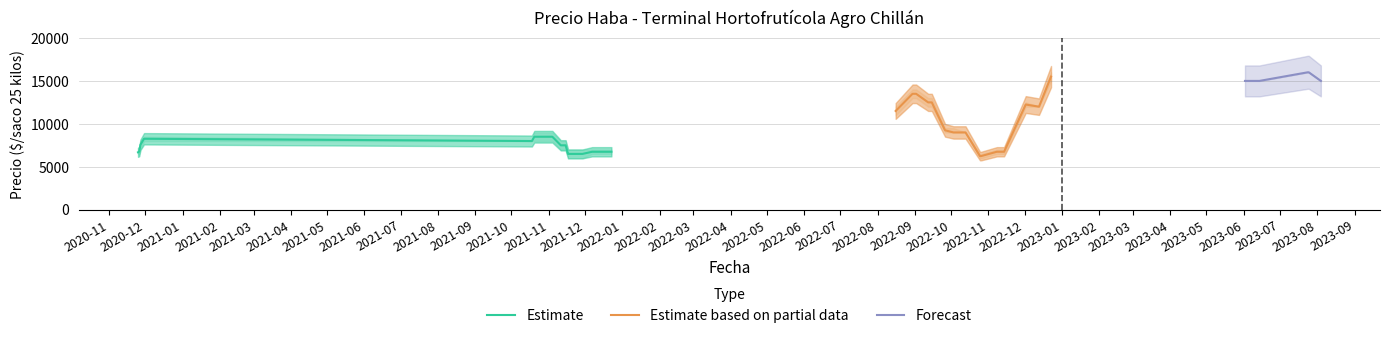

What is the lowest value of the Estimate series?

6500